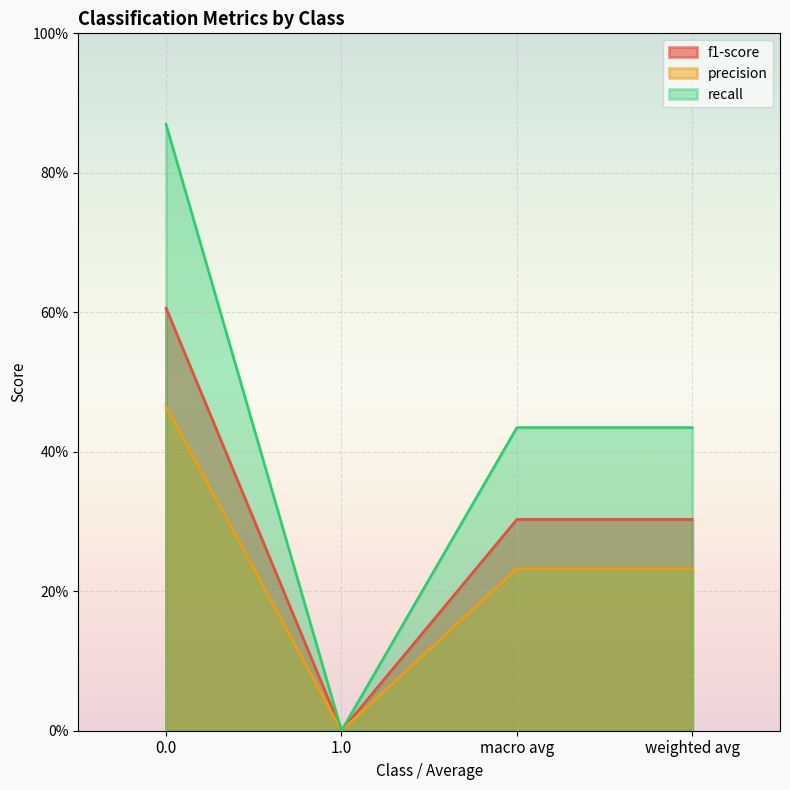

True or false: precision and recall cross at least once.

False